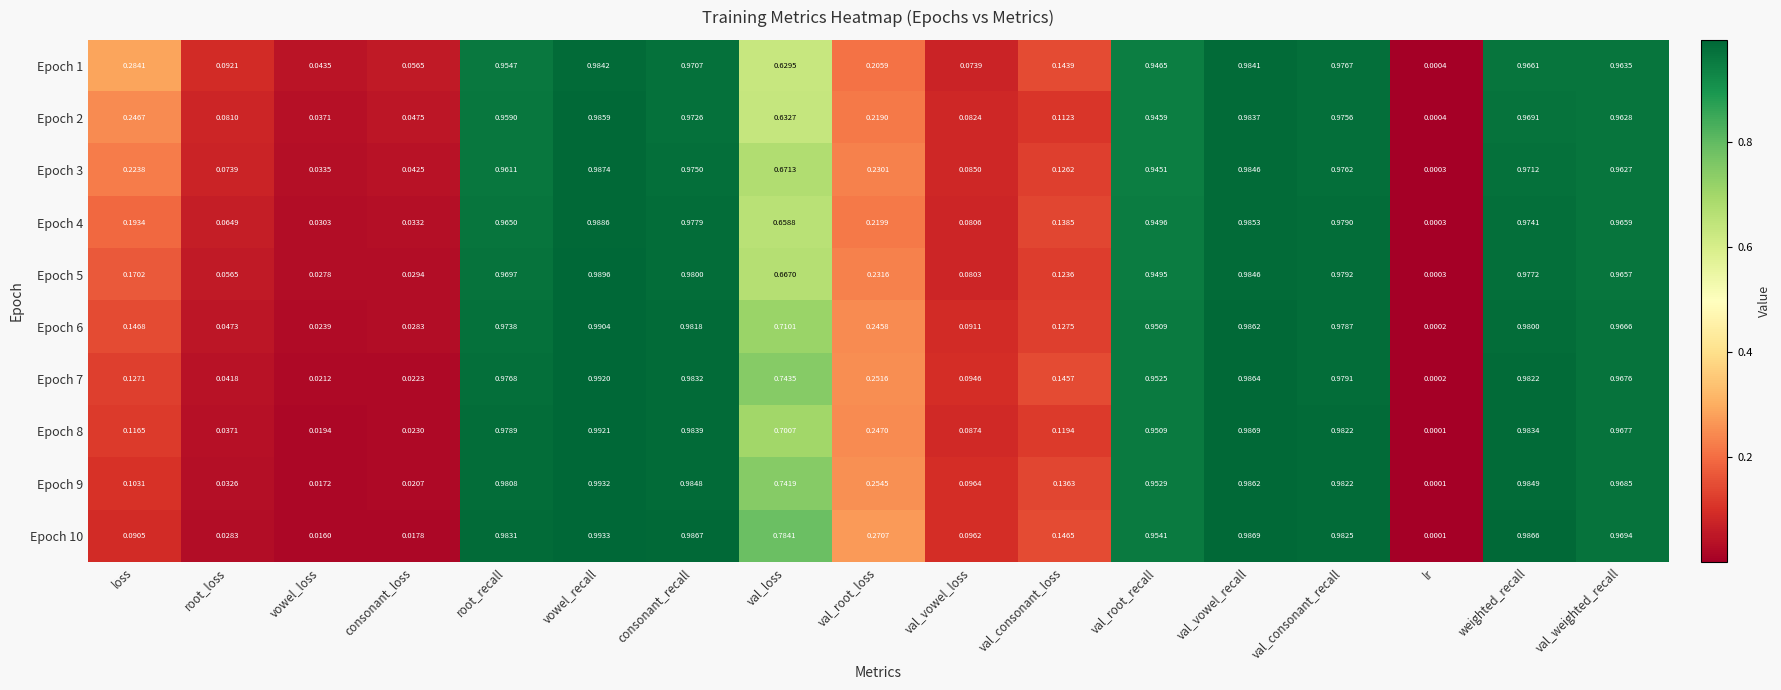

Which category has the lowest value in the Epoch 3 series?

lr